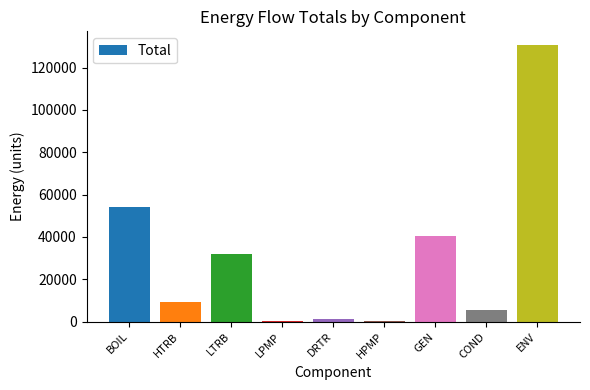

Between HTRB and LPMP, which is larger?

HTRB